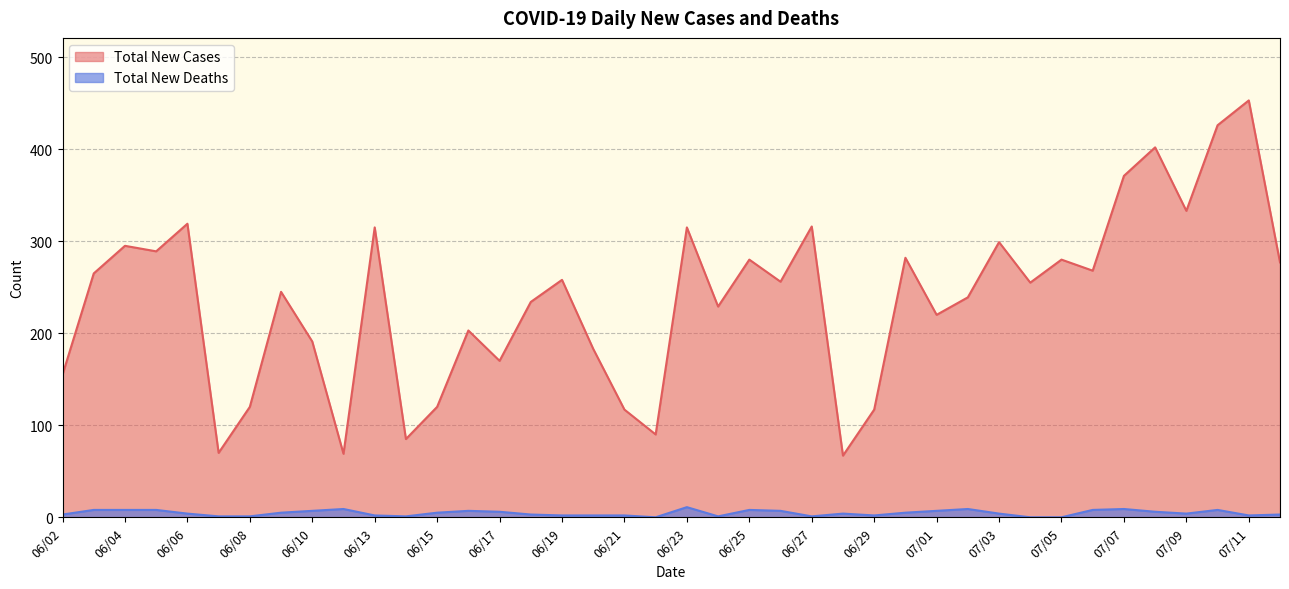

Where is Total New Deaths nearest to the value 5?

06/09